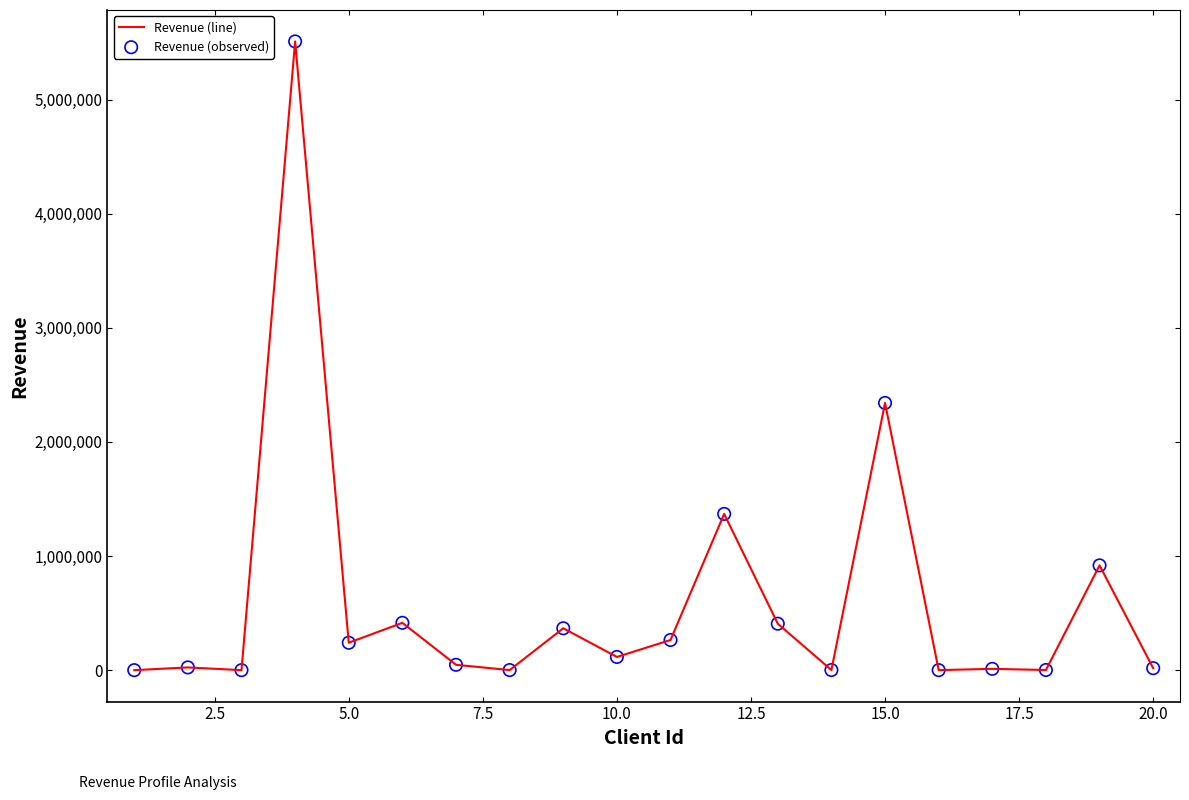

What is the difference between the maximum and minimum values?

5509310.6